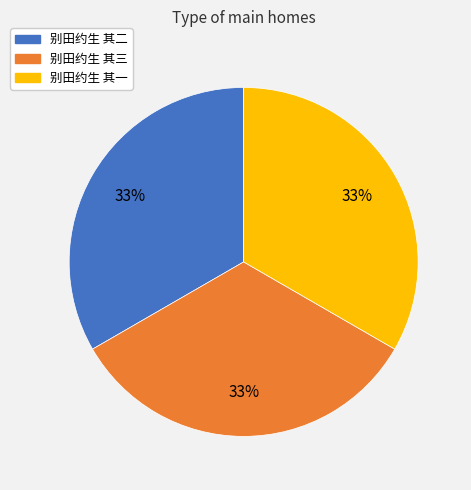

Does any single category account for the majority?

No